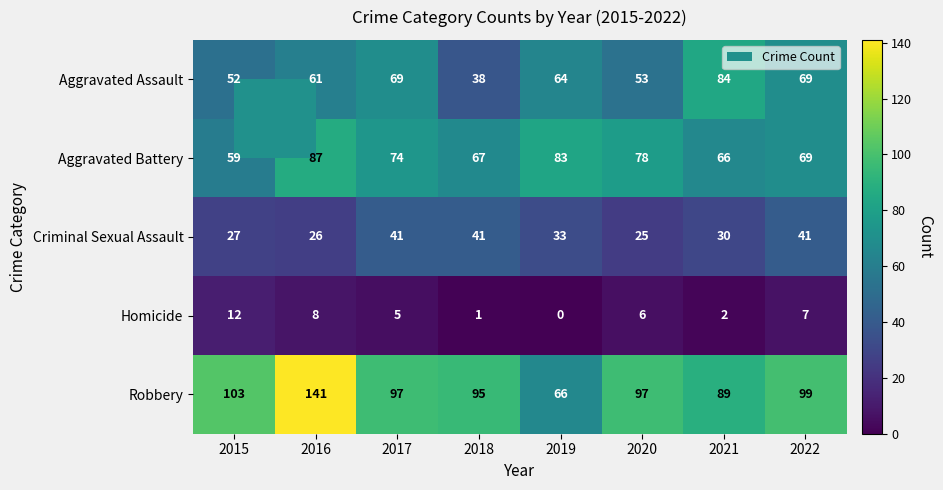

The Aggravated Assault series shows 69 at 2017. True or false?

True